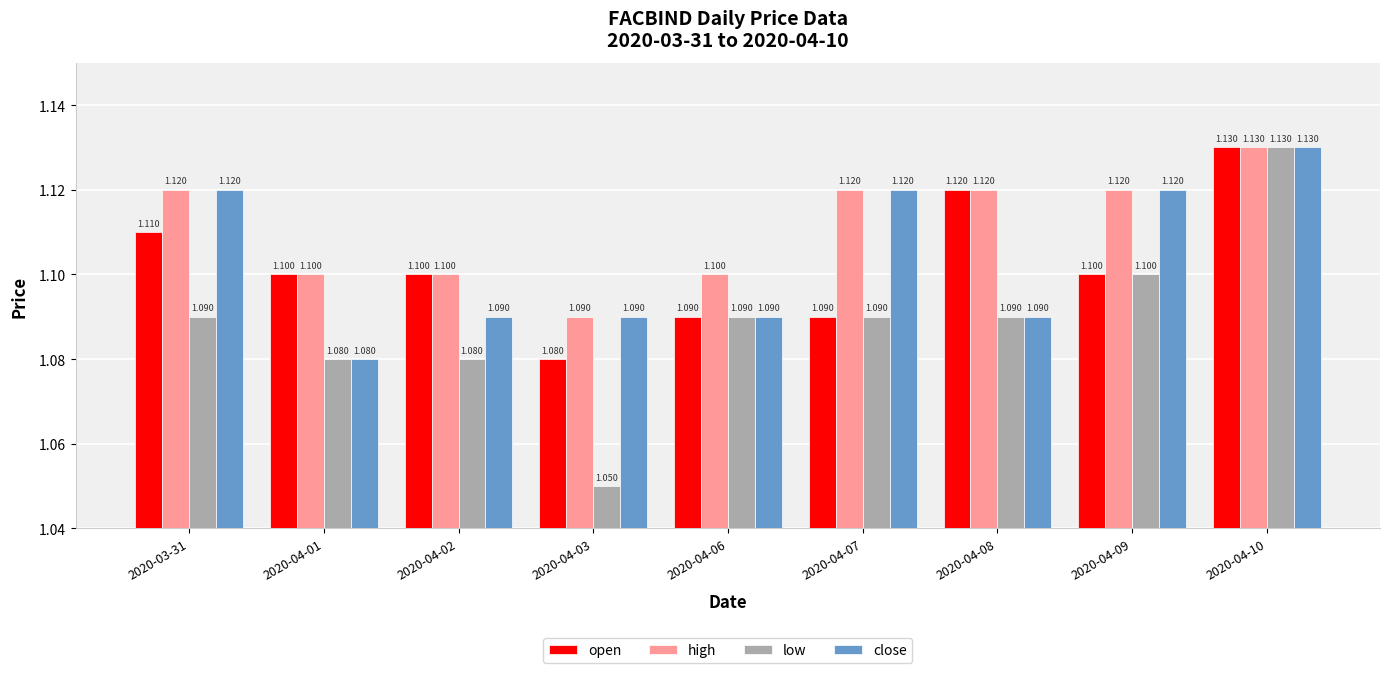

Is the value of open at 2020-03-31 greater than the value of close at 2020-04-06?

Yes